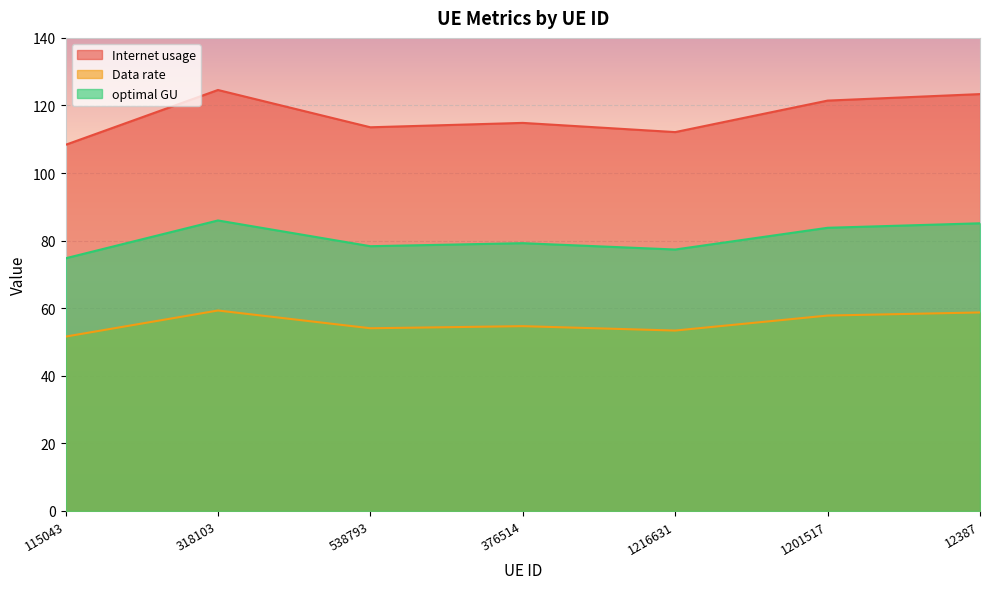

What is the difference between the maximum and second lowest values in the optimal GU series?

8.6